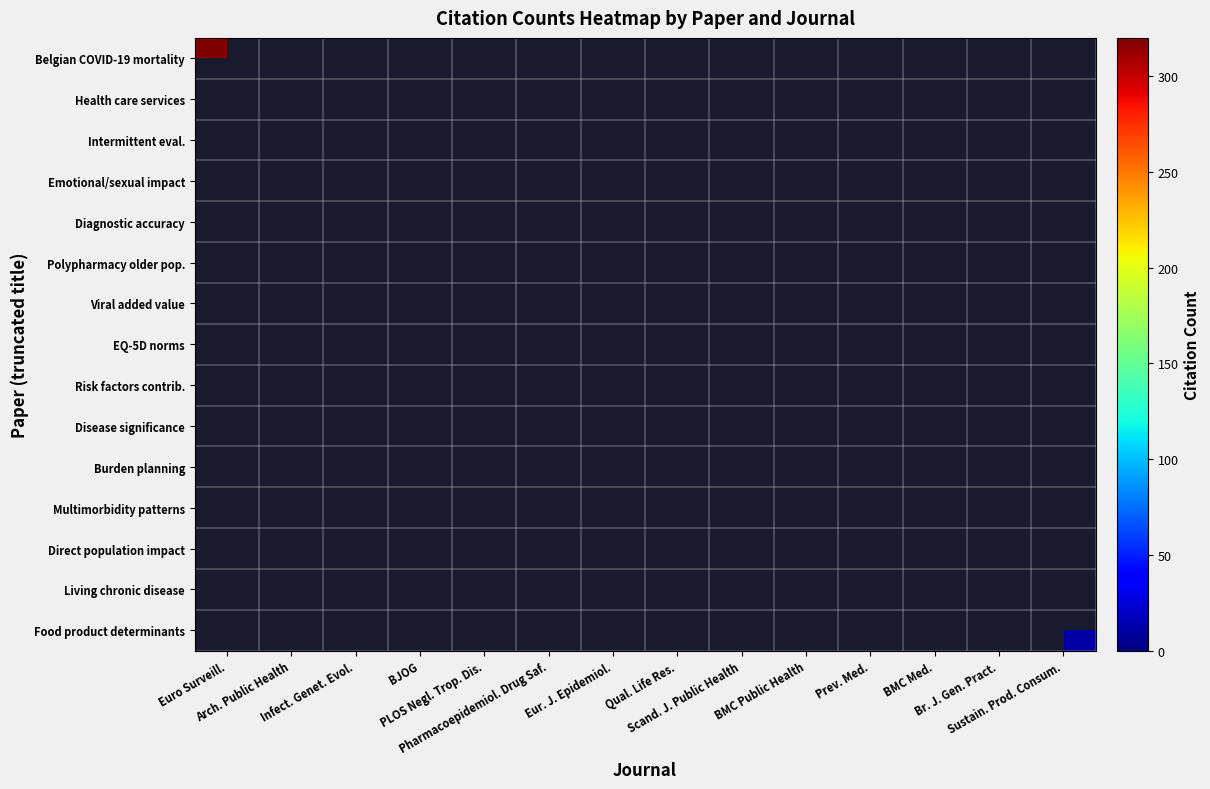

At which label does Direct population impact reach its peak?

Euro Surveill.